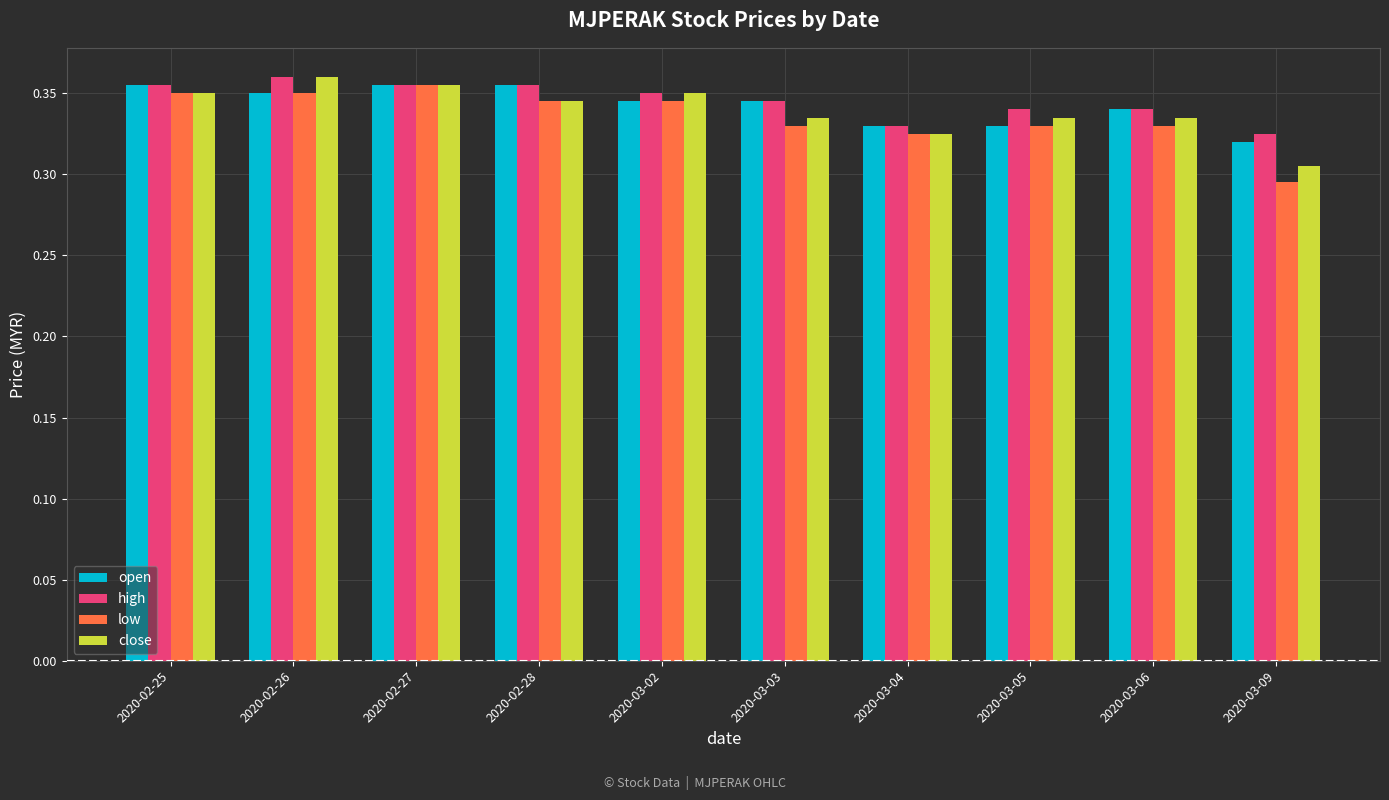

Which series has the widest spread of values?

low